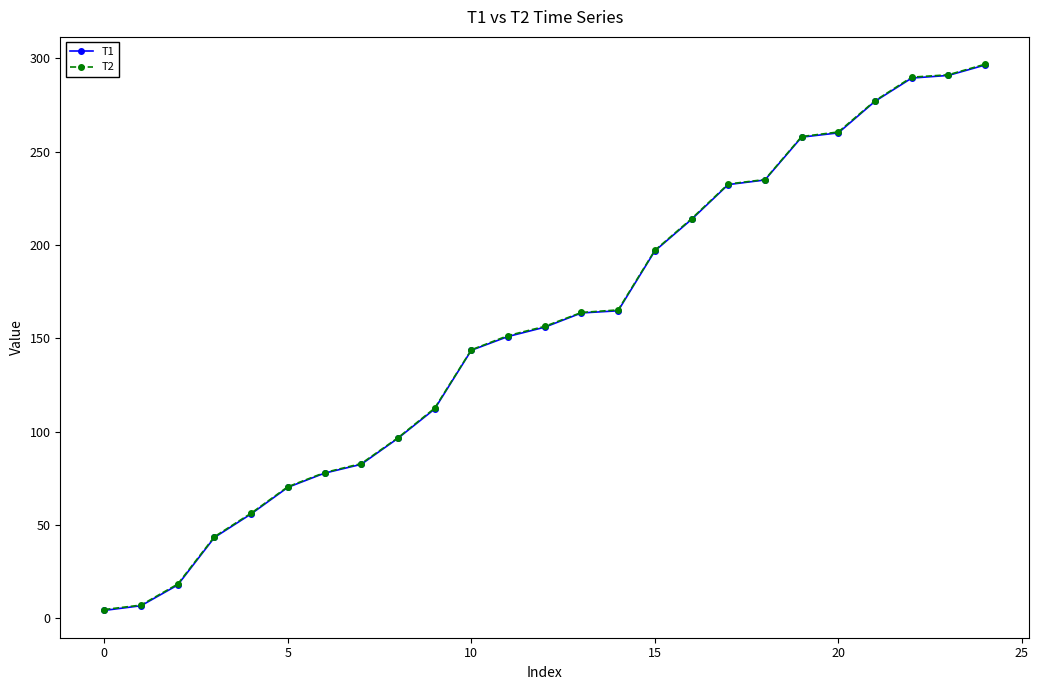

What is the maximum value for T2?

296.8